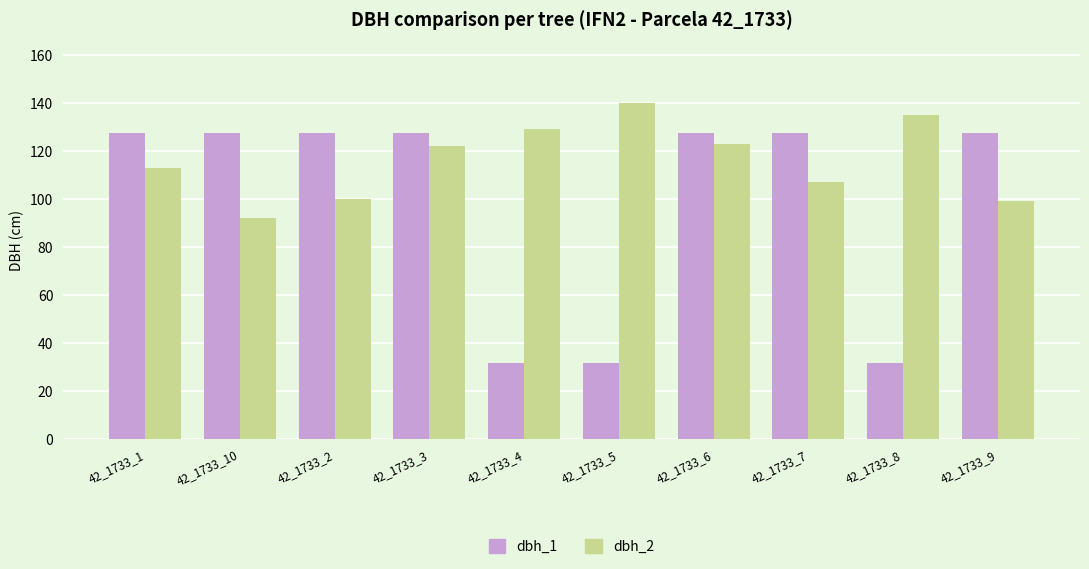

Reading left to right, transcribe all the data shown in this chart.

dbh_1: 127.3	127.3	127.3	127.3	31.8	31.8	127.3	127.3	31.8	127.3
dbh_2: 113.0	92.0	100.0	122.0	129.0	140.0	123.0	107.0	135.0	99.0